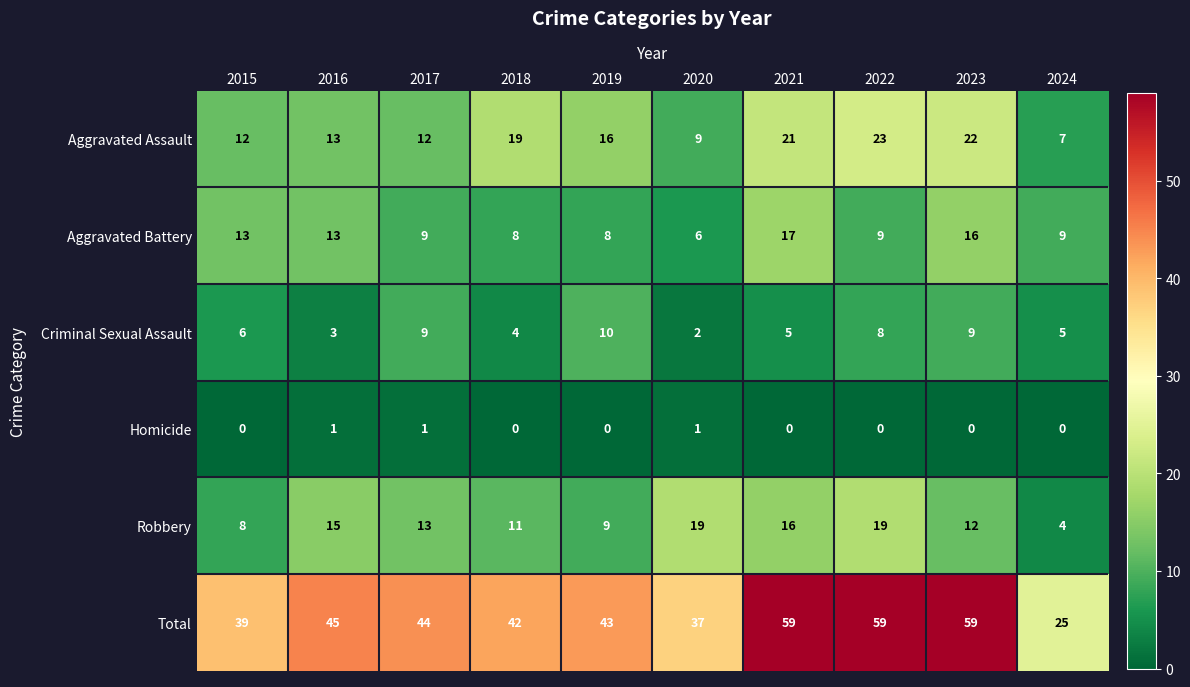

What is the spread (max minus min) of values at 2019?

43